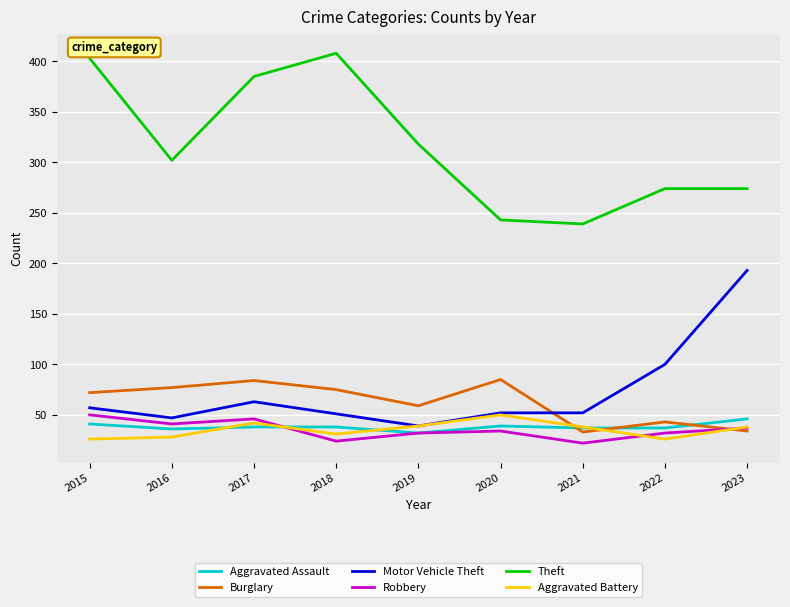

What is the difference between the highest and lowest values at 2023?

240